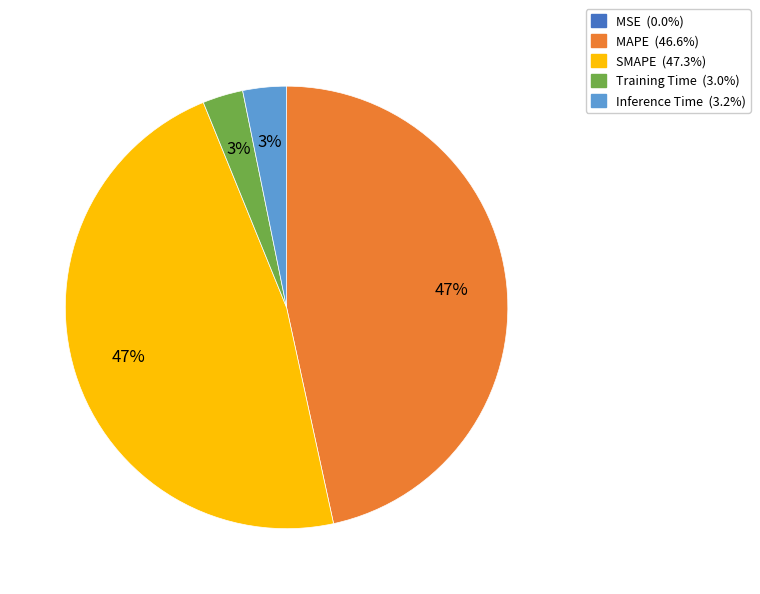

Is there a majority slice in this chart?

No